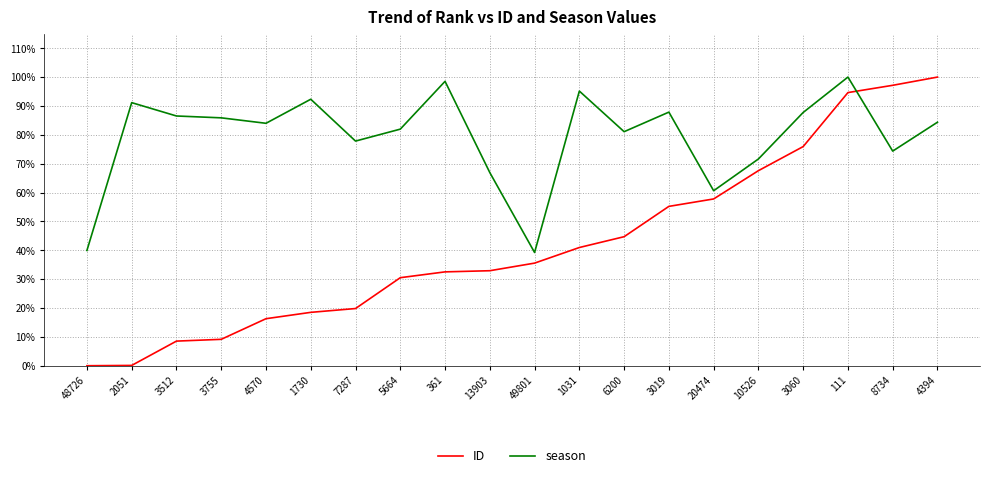

Which series has the largest range (max minus min)?

ID